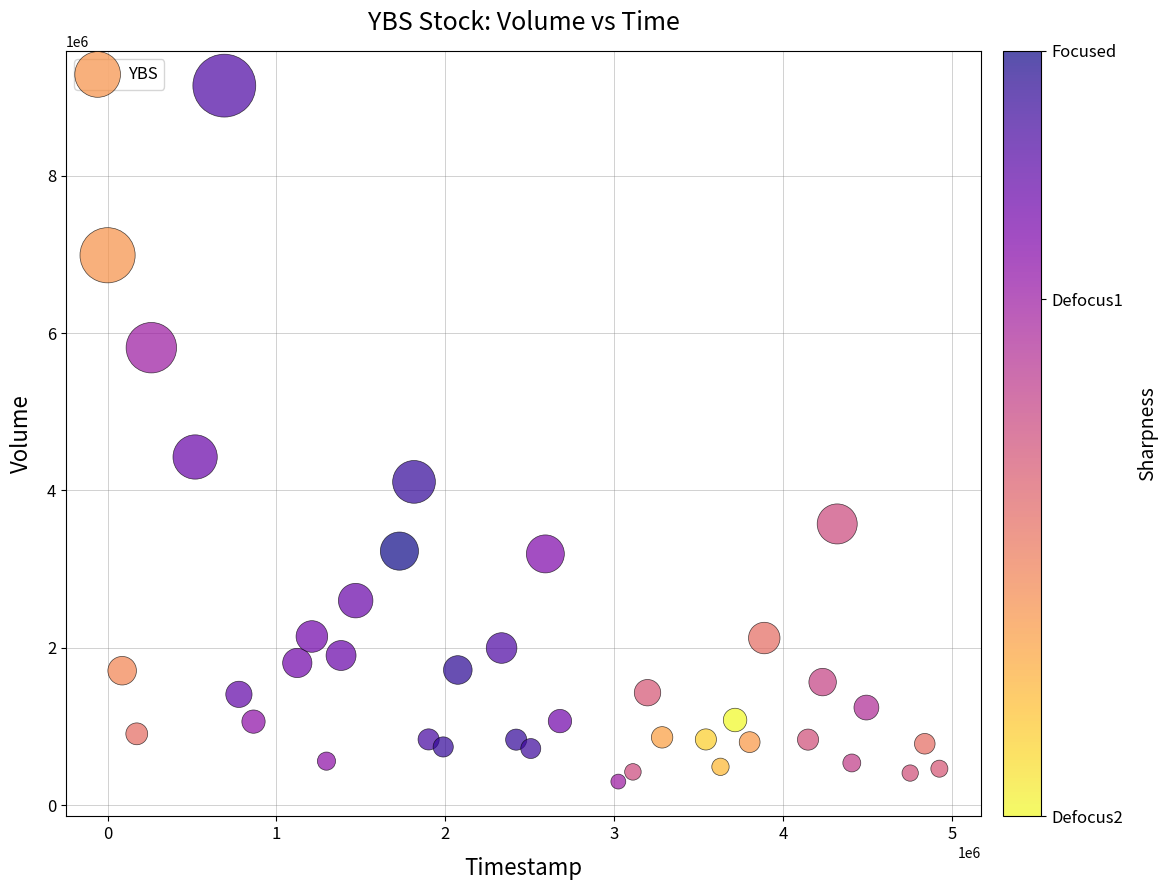

What is the range of Y values (max minus min)?

8851040